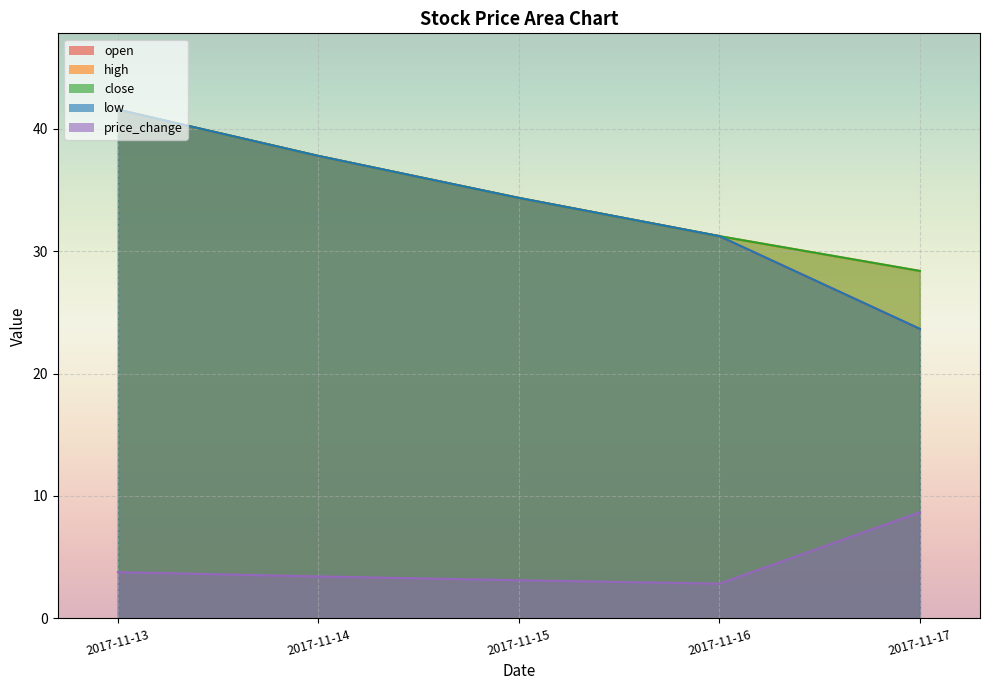

What is the maximum value for low?

41.5